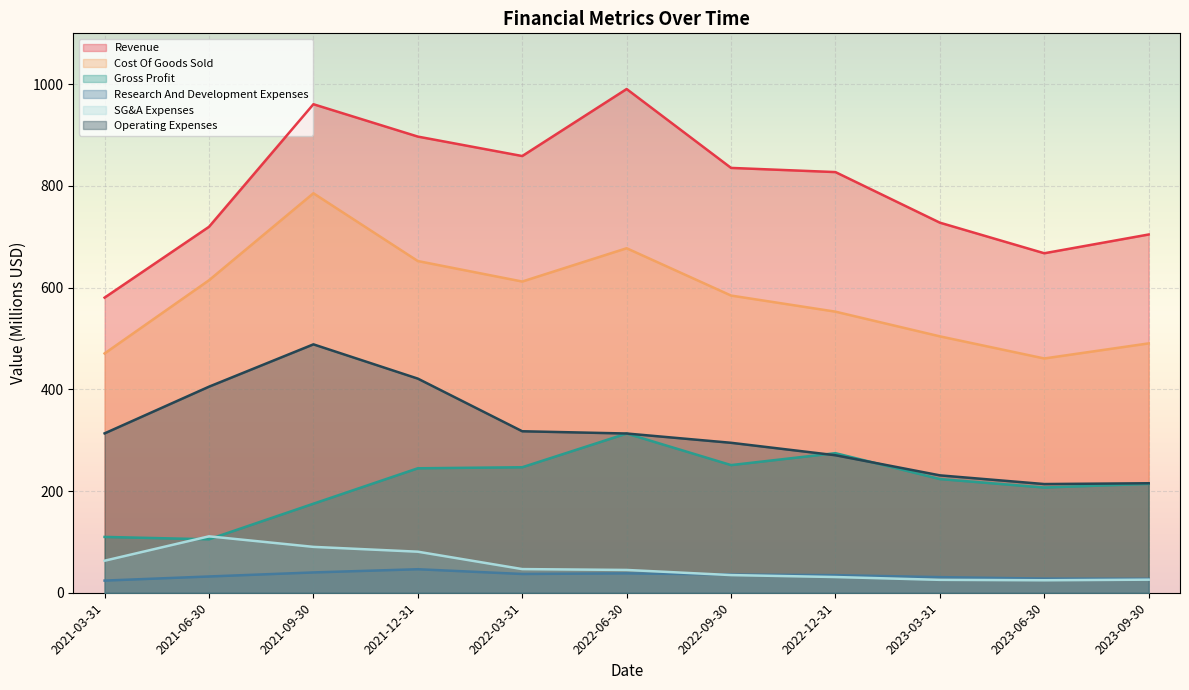

Is the value of Cost Of Goods Sold at 2022-06-30 greater than the value of Research And Development Expenses at 2022-06-30?

Yes